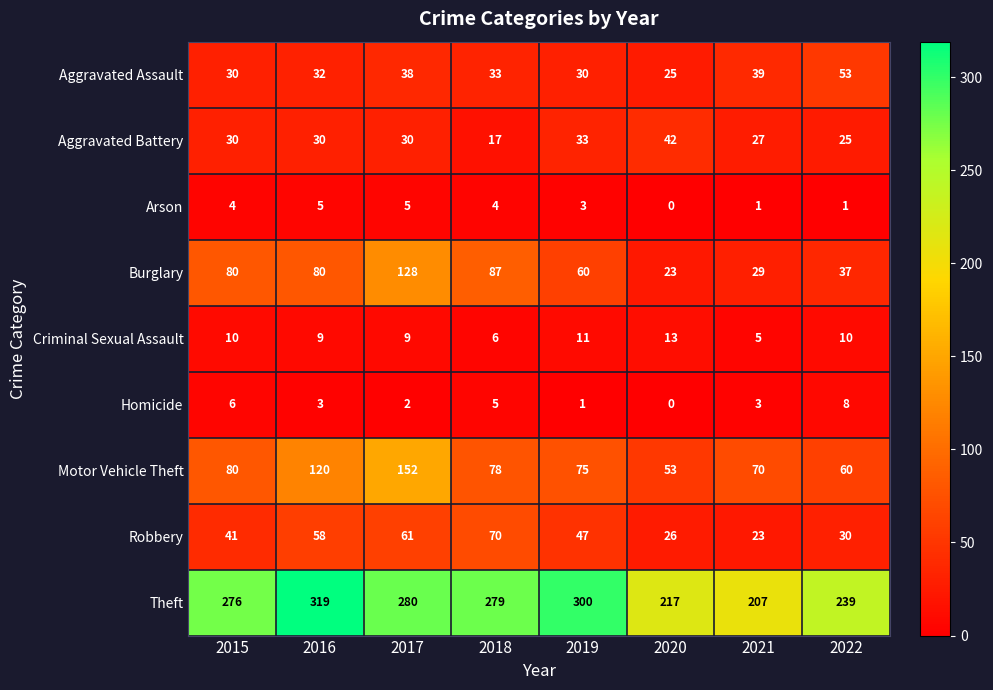

True or false: Robbery has a value of 30 at 2022.

True